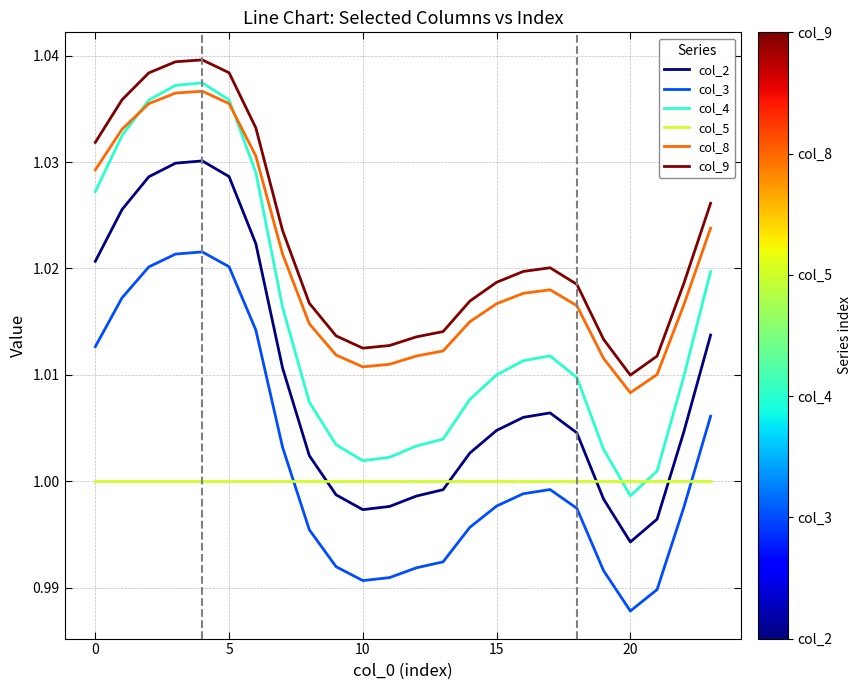

True or false: col_4 and col_2 intersect in this chart.

False